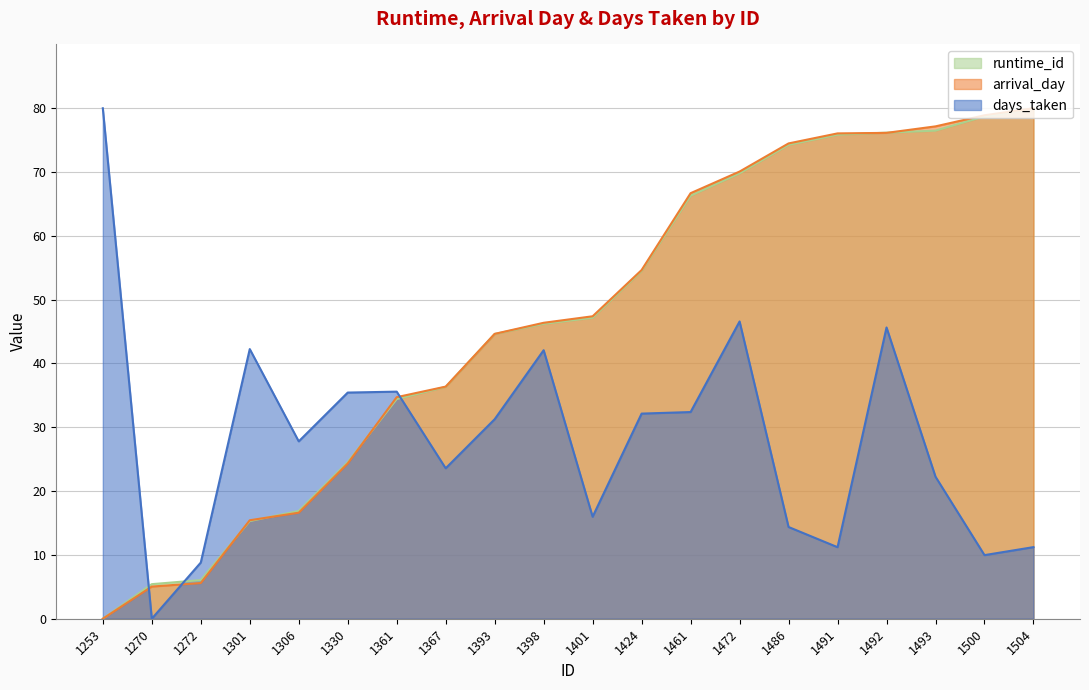

True or false: arrival_day has more than 2 interior local peaks.

False